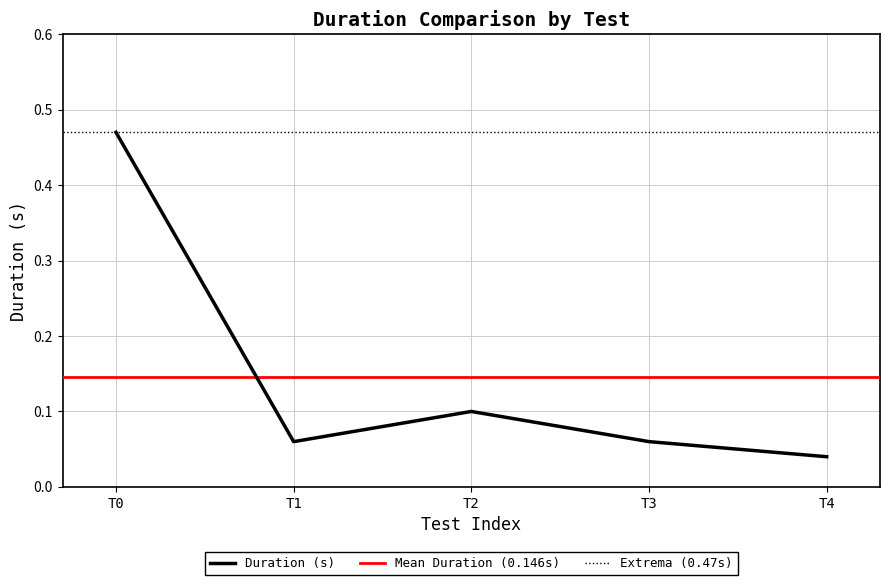

What is the difference between the maximum and second lowest values?

0.4